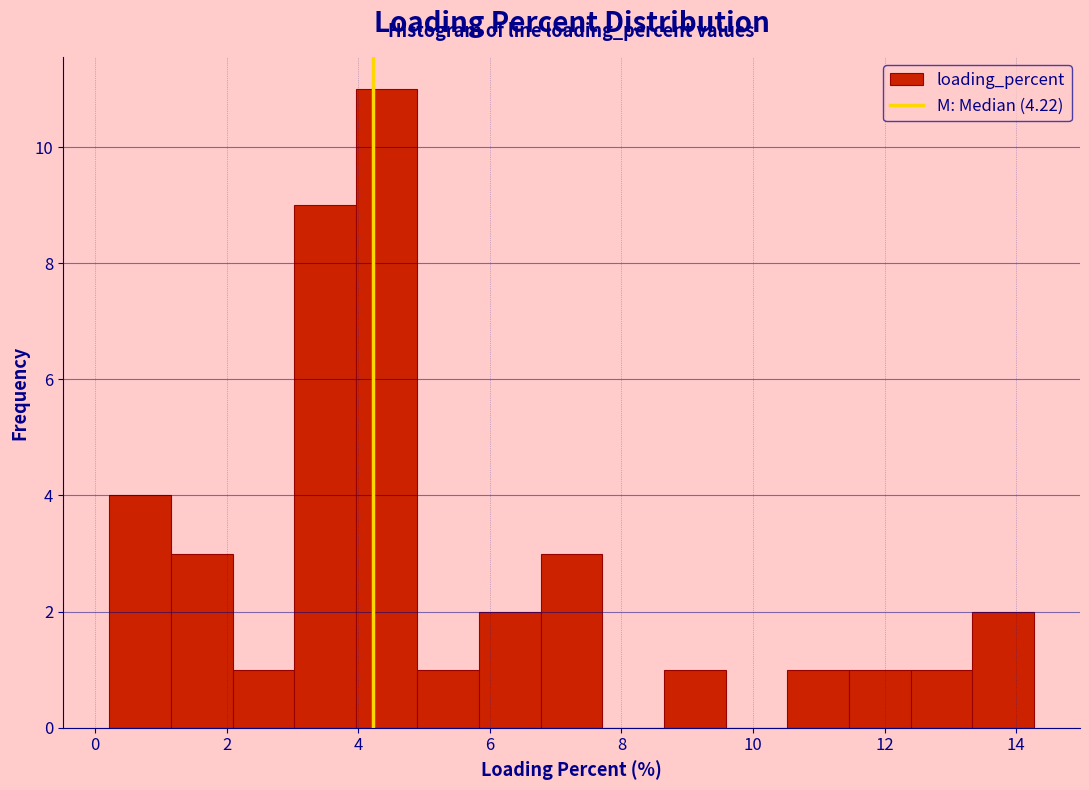

Reading left to right, list every bar in this chart as the range it spans on the x-axis followed by its height. Neither the bar edges nor the heights are printed on the chart, so give them approximately, as read against the axes.

0.2 to 1.2: 4
1.2 to 2.0: 3
2.0 to 3.0: 1
3.0 to 4.0: 9
4.0 to 4.8: 11
4.8 to 5.8: 1
5.8 to 6.8: 2
6.8 to 7.8: 3
7.8 to 8.6: 0
8.6 to 9.6: 1
9.6 to 10.6: 0
10.6 to 11.4: 1
11.4 to 12.4: 1
12.4 to 13.4: 1
13.4 to 14.2: 2